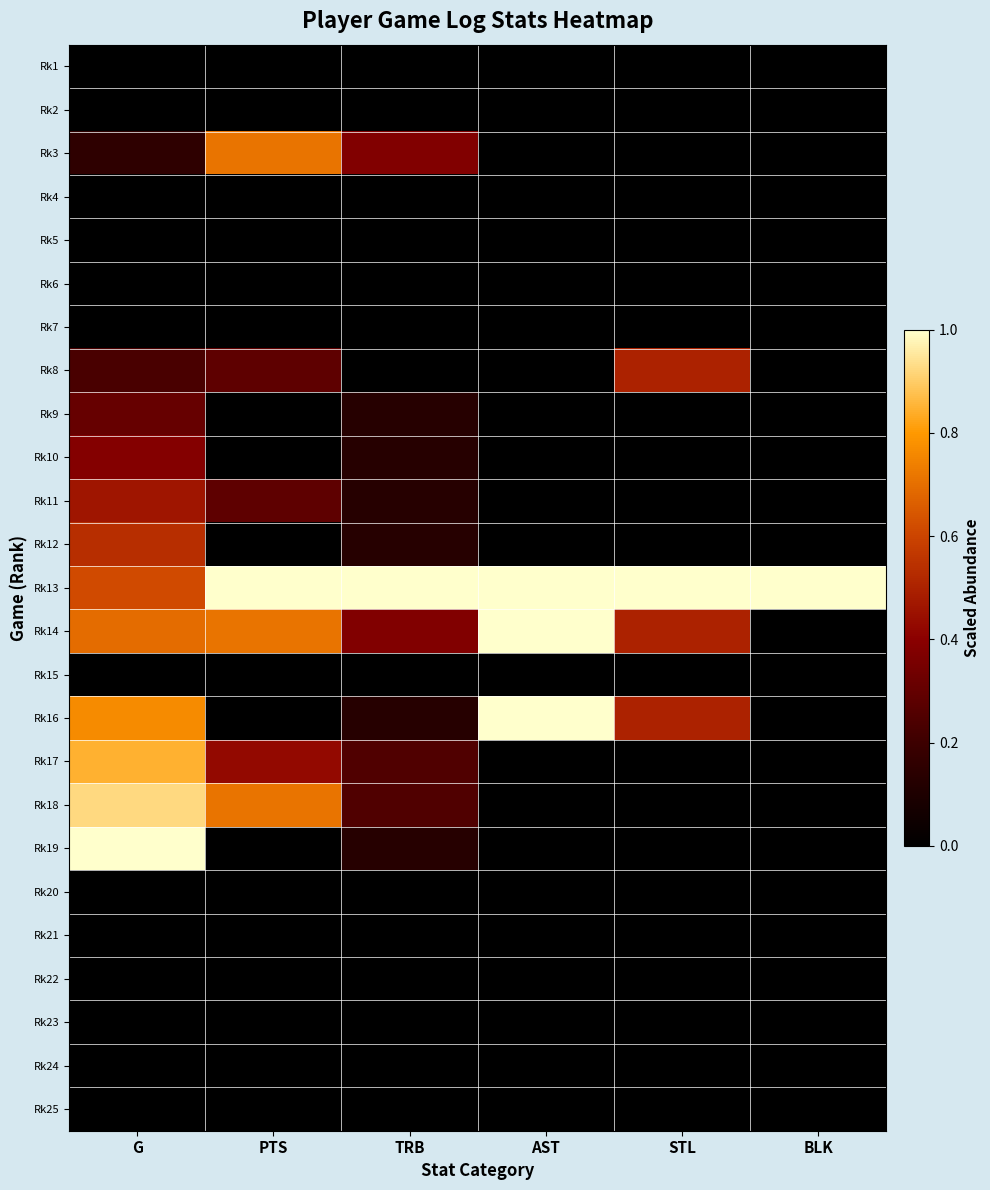

At how many categories does at least one series exceed 0?

6